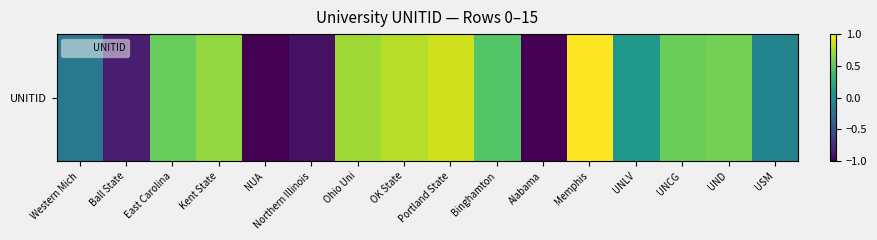

Which has a higher value, Kent State or UND?

Kent State